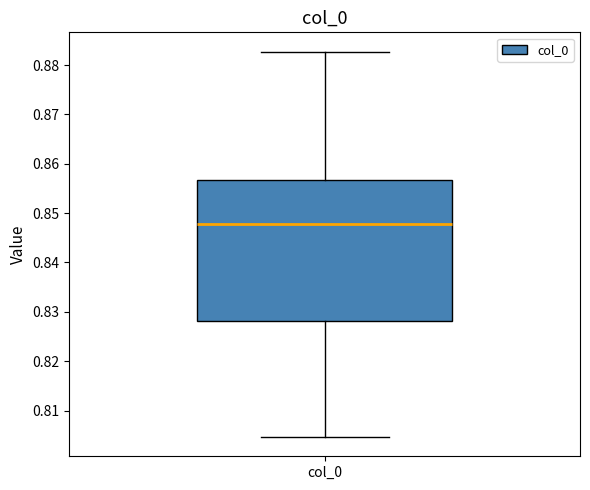

Transcribe this box plot: give where the median line is, the range the box spans, and where the two whiskers end, as read against the y-axis. The values are not printed on the chart, so give them approximately, as read against the axis.

median 0.848, box 0.828 to 0.857, whiskers 0.805 to 0.883